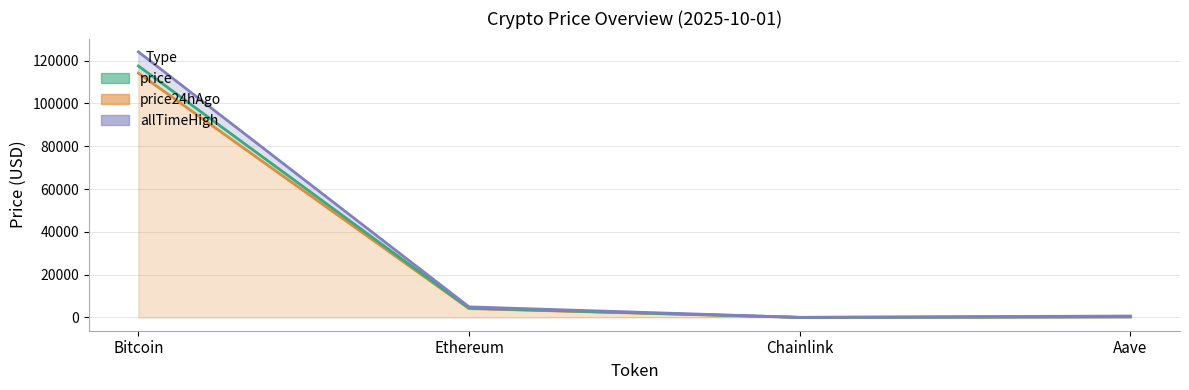

In price, how many points are lower than both neighbors (excluding endpoints)?

1